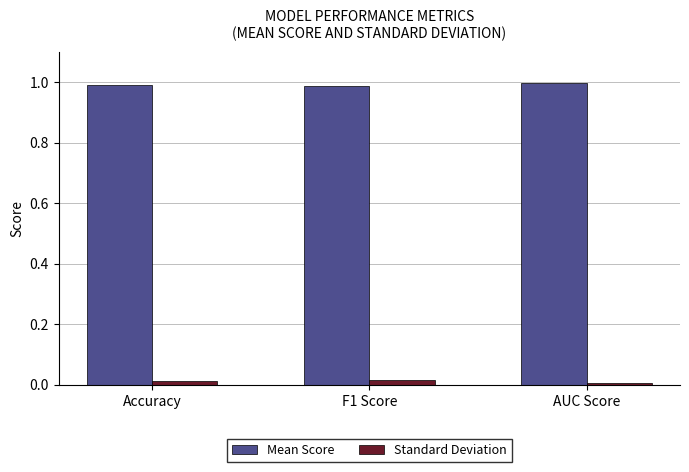

Count the Standard Deviation values in the range 0 to 1.

3